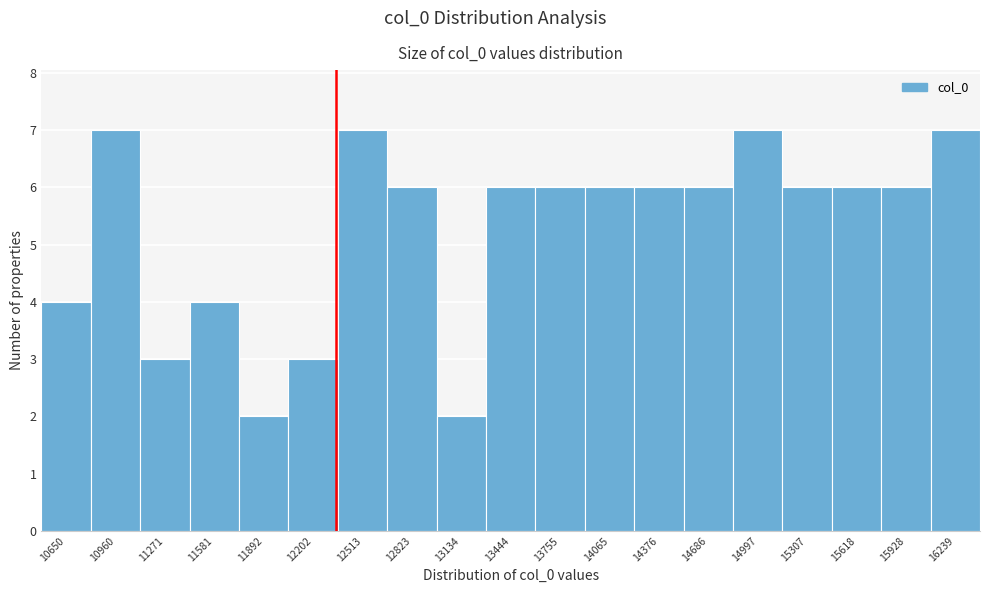

Reading right to left, what are all the values shown in this chart?

7	6	6	6	7	6	6	6	6	6	2	6	7	3	2	4	3	7	4